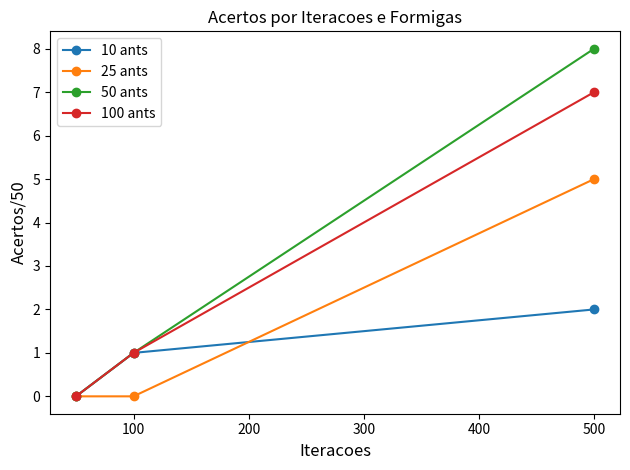

Which series has the largest total across all categories?

50 ants